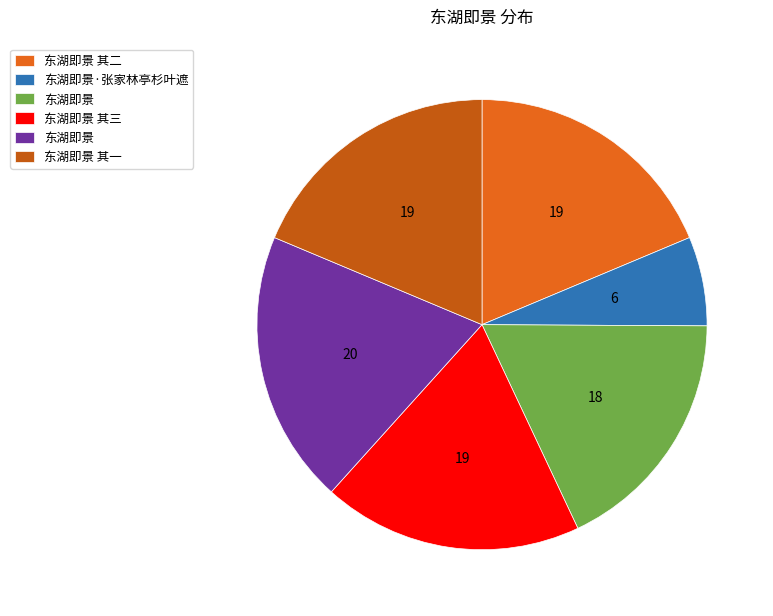

Is there any slice that represents more than half of the pie?

No